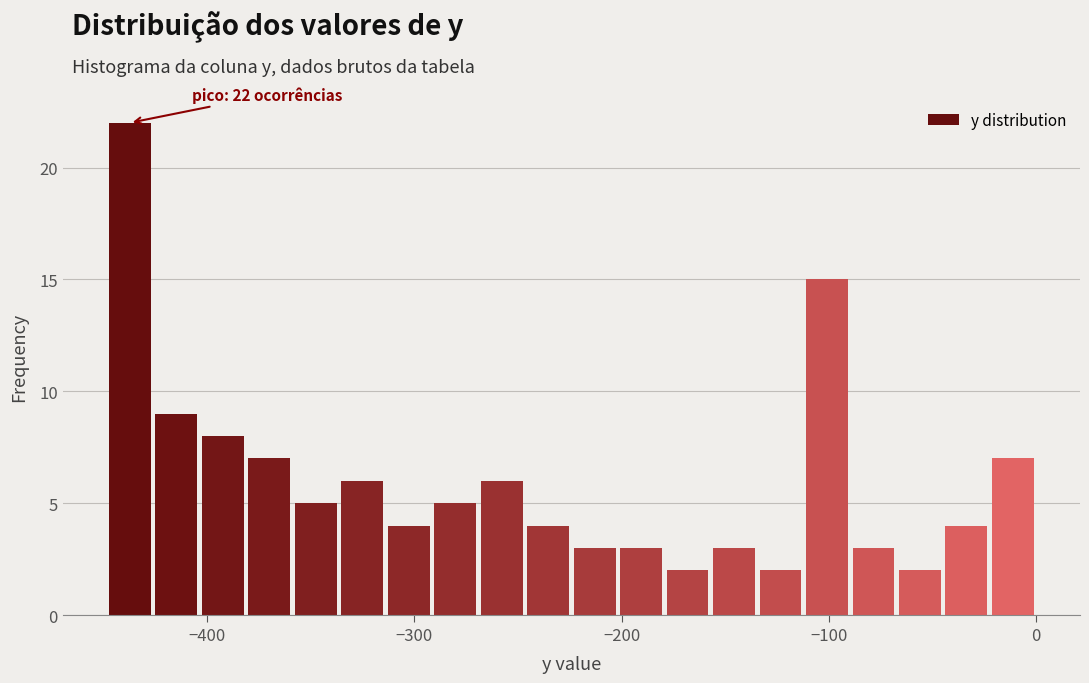

Around what value on the x-axis is the tallest bar? Give the approximate position of its centre, as read against the axis.

-440